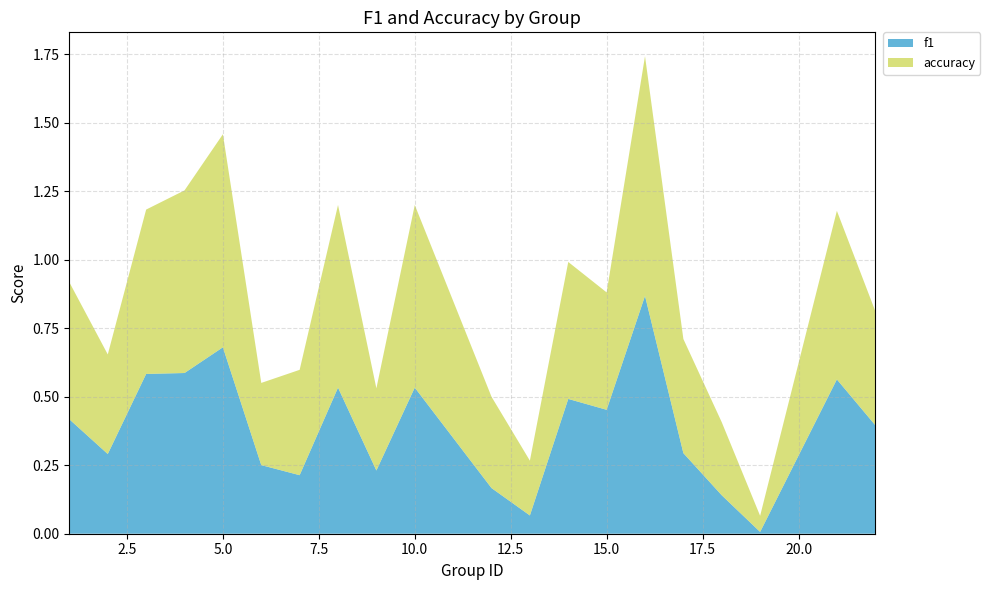

Reading right to left, list all the values displayed in this chart.

f1: 0.4	0.6	0.0	0.1	0.3	0.9	0.5	0.5	0.1	0.2	0.5	0.2	0.5	0.2	0.3	0.7	0.6	0.6	0.3	0.4
accuracy: 0.4	0.6	0.1	0.3	0.4	0.9	0.4	0.5	0.2	0.3	0.7	0.3	0.7	0.4	0.3	0.8	0.7	0.6	0.4	0.5